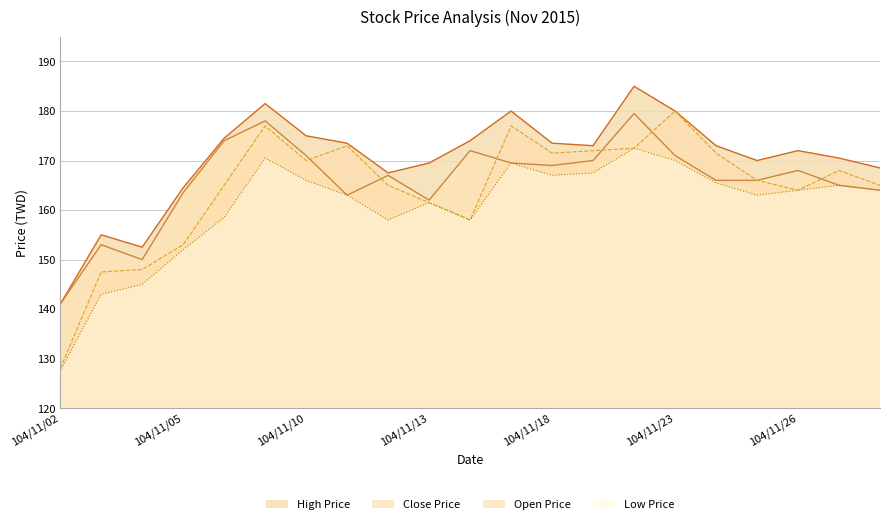

True or false: High Price has a value of 141.0 at 104/11/02.

True